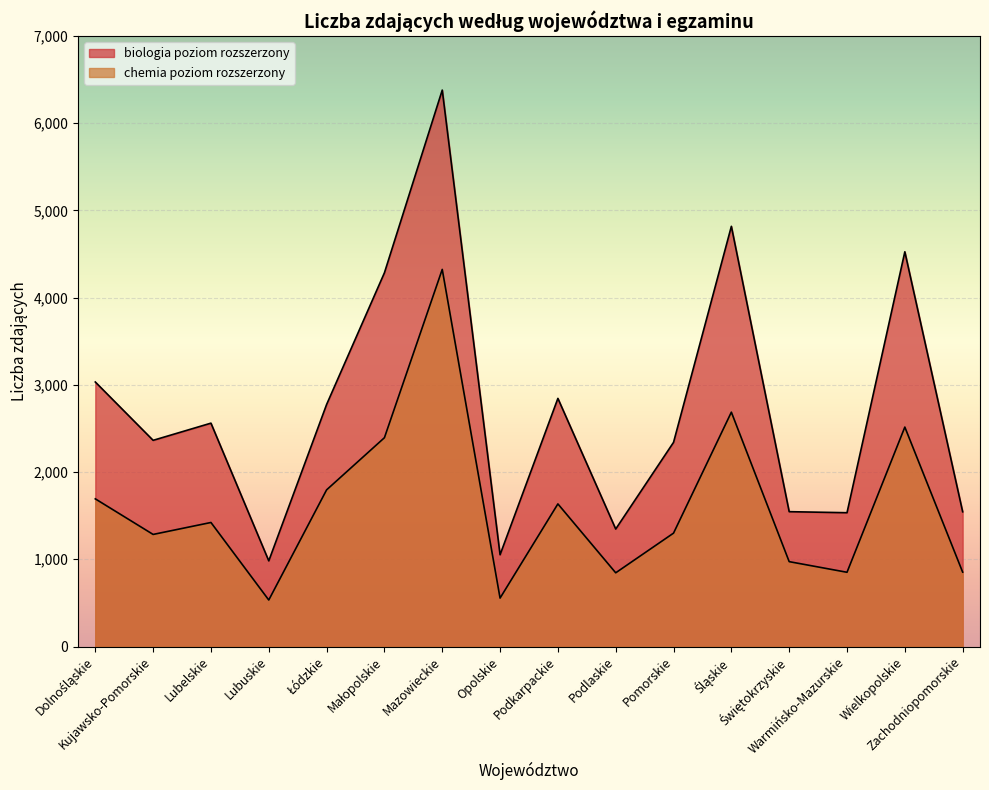

True or false: chemia poziom rozszerzony and biologia poziom rozszerzony cross at least once.

False